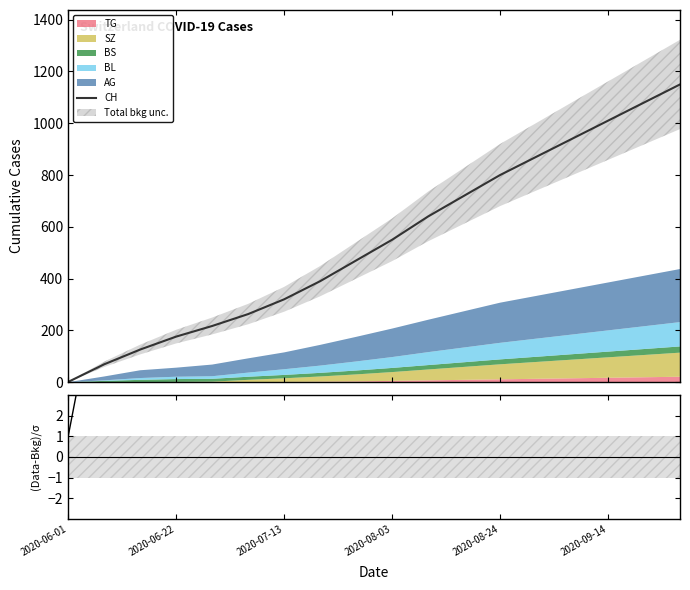

True or false: CH has more than 2 points higher than both neighbors.

False